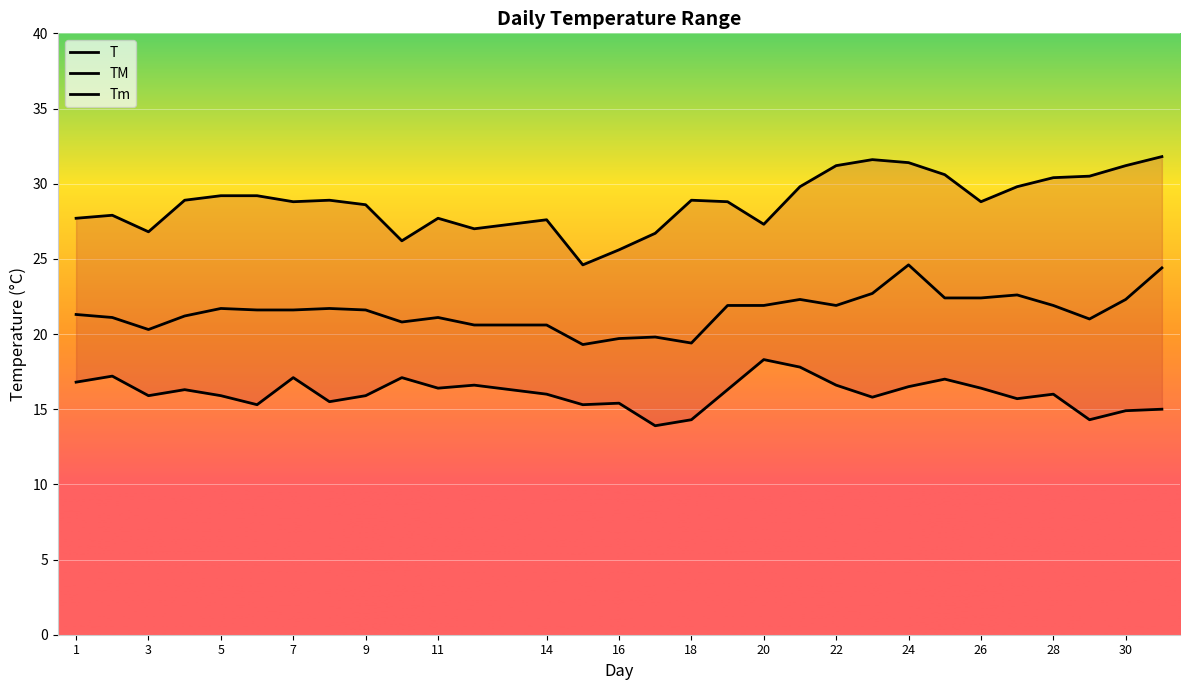

What is the total value across all series at 27?

68.1